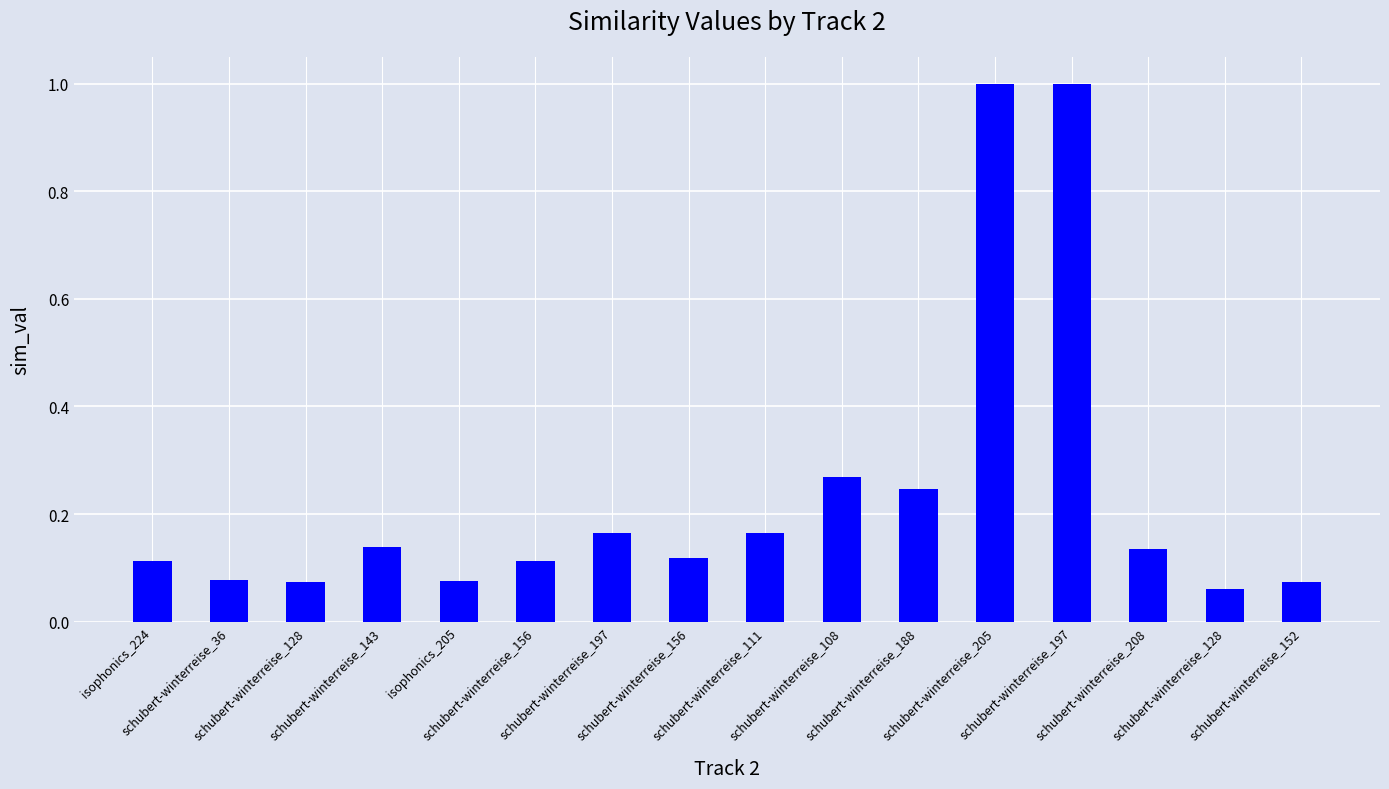

Which category has the highest value across all series?

schubert-winterreise_205